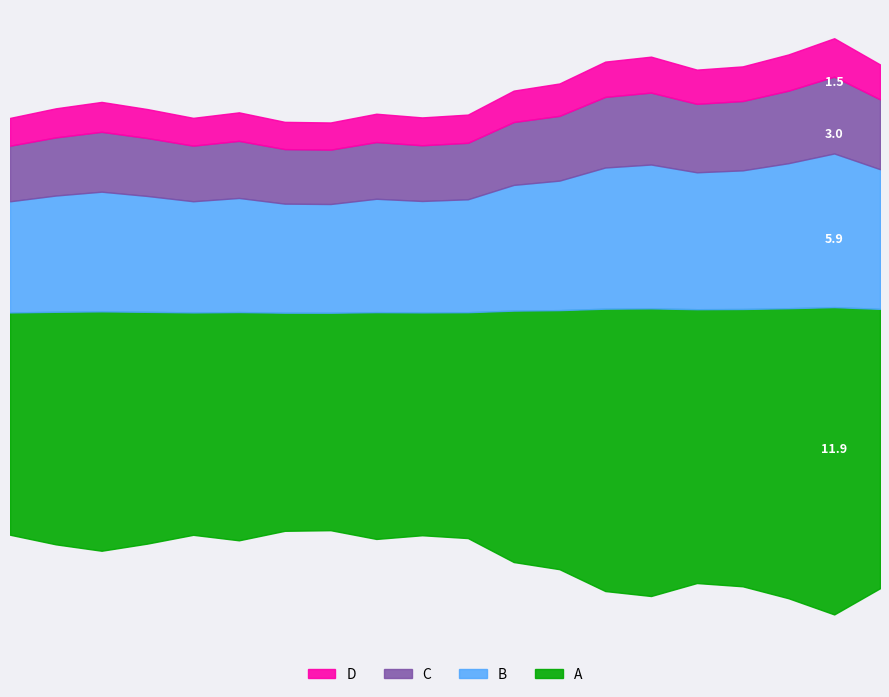

What is the difference between the maximum and minimum values in the D series?

0.5